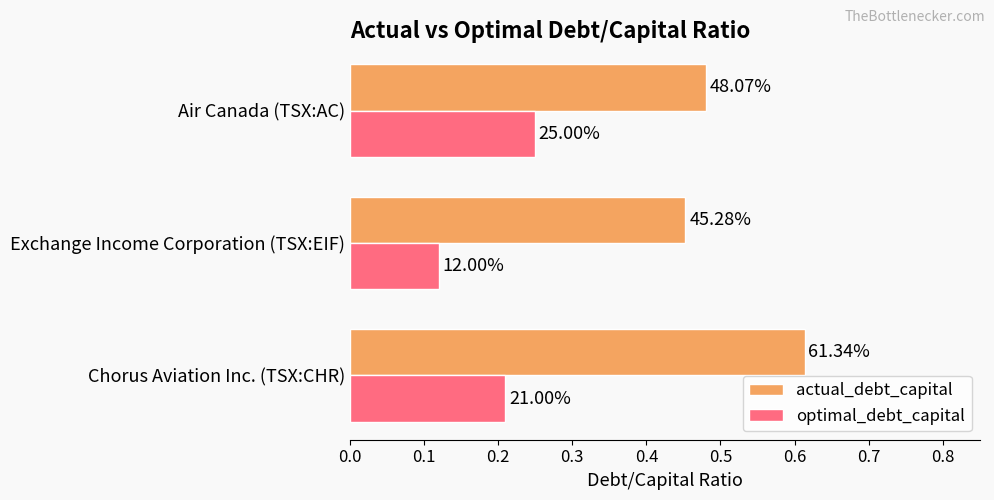

What are all the series names shown in the legend?

actual_debt_capital, optimal_debt_capital